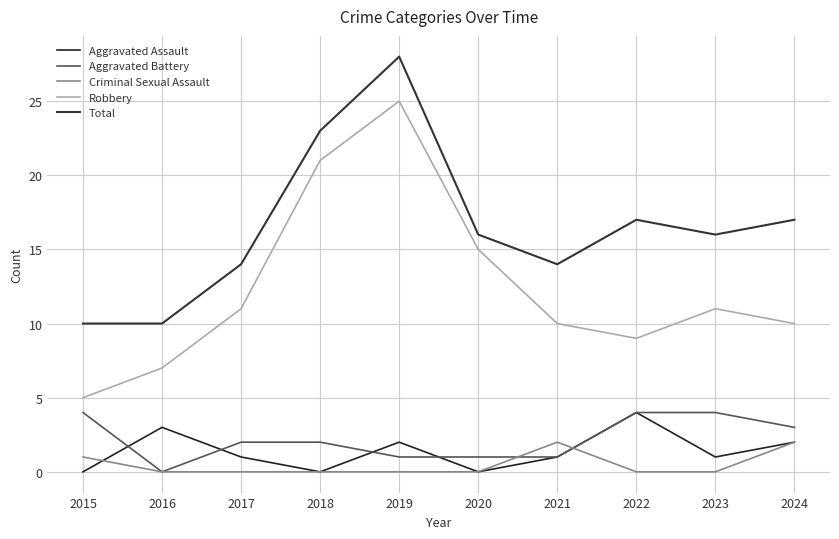

At how many categories does at least one series exceed 15?

6